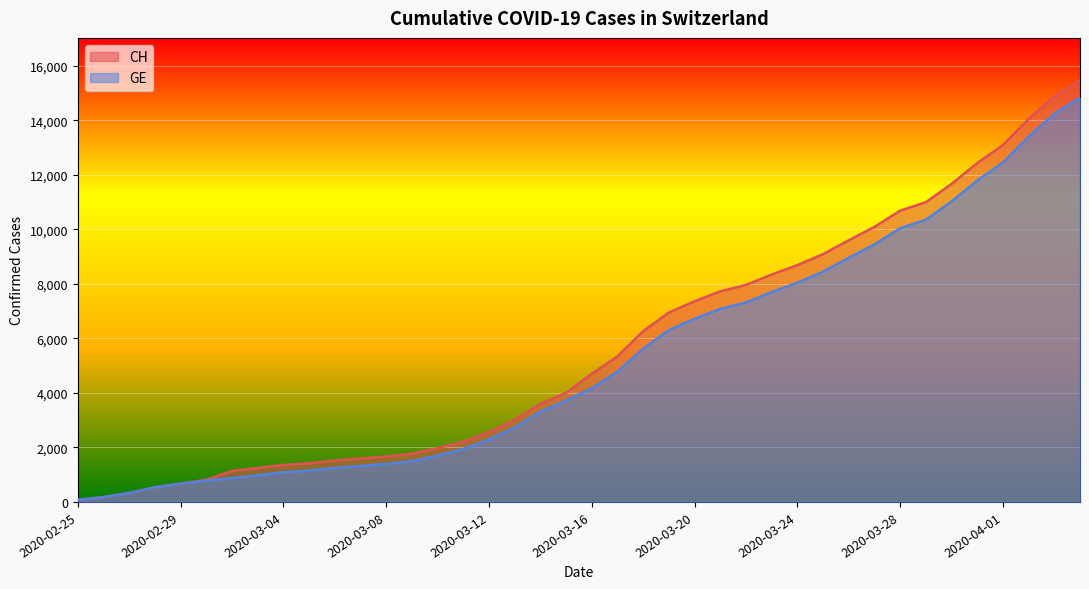

Reading right to left, list all the values displayed in this chart.

CH: 2020-04-04=15470	2020-04-03=14876	2020-04-02=14041	2020-04-01=13090	2020-03-31=12427	2020-03-30=11661	2020-03-29=10990	2020-03-28=10681	2020-03-27=10086	2020-03-26=9595	2020-03-25=9087	2020-03-24=8682	2020-03-23=8337	2020-03-22=7958	2020-03-21=7722	2020-03-20=7359	2020-03-19=6944	2020-03-18=6260	2020-03-17=5337	2020-03-16=4697	2020-03-15=4000	2020-03-14=3596	2020-03-13=3010	2020-03-12=2564	2020-03-11=2211	2020-03-10=1970	2020-03-09=1768	2020-03-08=1663	2020-03-07=1595	2020-03-06=1520	2020-03-05=1420	2020-03-04=1355	2020-03-03=1246	2020-03-02=1136	2020-03-01=813	2020-02-29=674	2020-02-28=534	2020-02-27=326	2020-02-26=178	2020-02-25=72
GE: 2020-04-04=14828	2020-04-03=14234	2020-04-02=13399	2020-04-01=12448	2020-03-31=11785	2020-03-30=11019	2020-03-29=10348	2020-03-28=10039	2020-03-27=9444	2020-03-26=8953	2020-03-25=8445	2020-03-24=8040	2020-03-23=7695	2020-03-22=7316	2020-03-21=7080	2020-03-20=6717	2020-03-19=6302	2020-03-18=5618	2020-03-17=4780	2020-03-16=4170	2020-03-15=3719	2020-03-14=3315	2020-03-13=2729	2020-03-12=2293	2020-03-11=1940	2020-03-10=1699	2020-03-09=1497	2020-03-08=1392	2020-03-07=1324	2020-03-06=1249	2020-03-05=1152	2020-03-04=1087	2020-03-03=980	2020-03-02=871	2020-03-01=783	2020-02-29=674	2020-02-28=534	2020-02-27=326	2020-02-26=178	2020-02-25=72